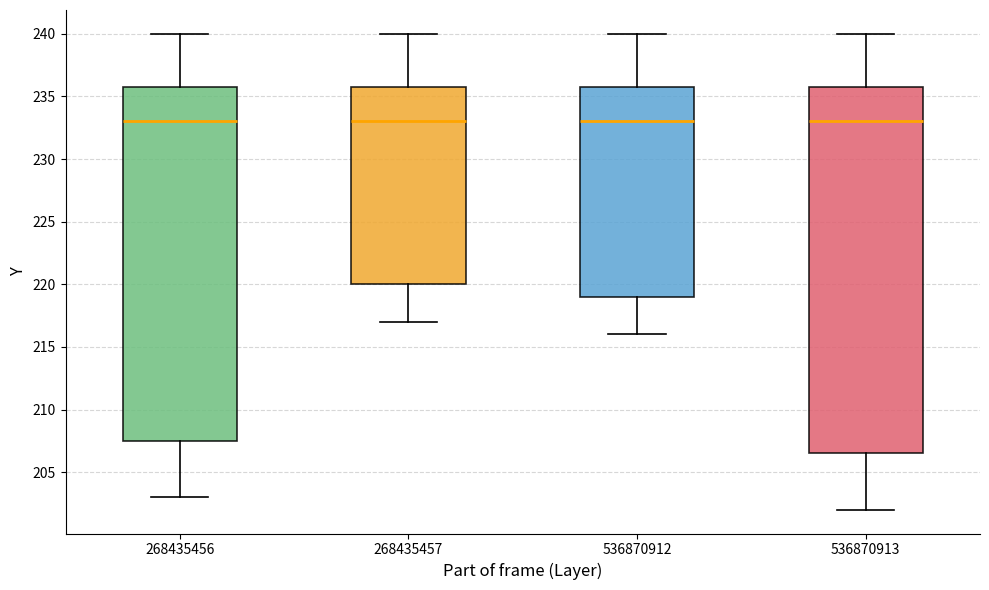

Reading left to right, transcribe this box plot: for each box, give where its median line is, the range the box spans, and where its two whiskers end, as read against the y-axis. The values are not printed on the chart, so give them approximately, as read against the axis.

268435456: median 233.0, box 207.5 to 236.0, whiskers 203.0 to 240.0
268435457: median 233.0, box 220.0 to 236.0, whiskers 217.0 to 240.0
536870912: median 233.0, box 219.0 to 236.0, whiskers 216.0 to 240.0
536870913: median 233.0, box 206.5 to 236.0, whiskers 202.0 to 240.0